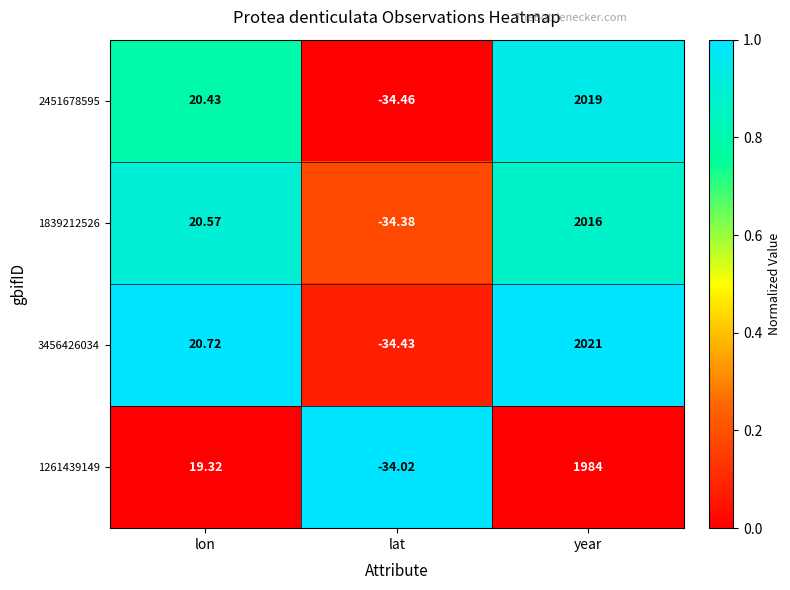

Is the value of 1261439149 at lat greater than the value of 2451678595 at year?

No